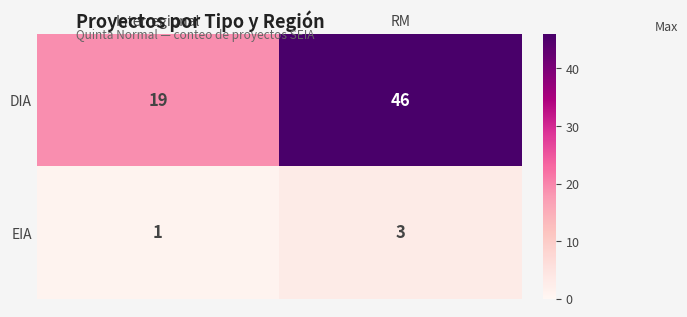

What is the difference between the maximum and minimum values in the DIA series?

27